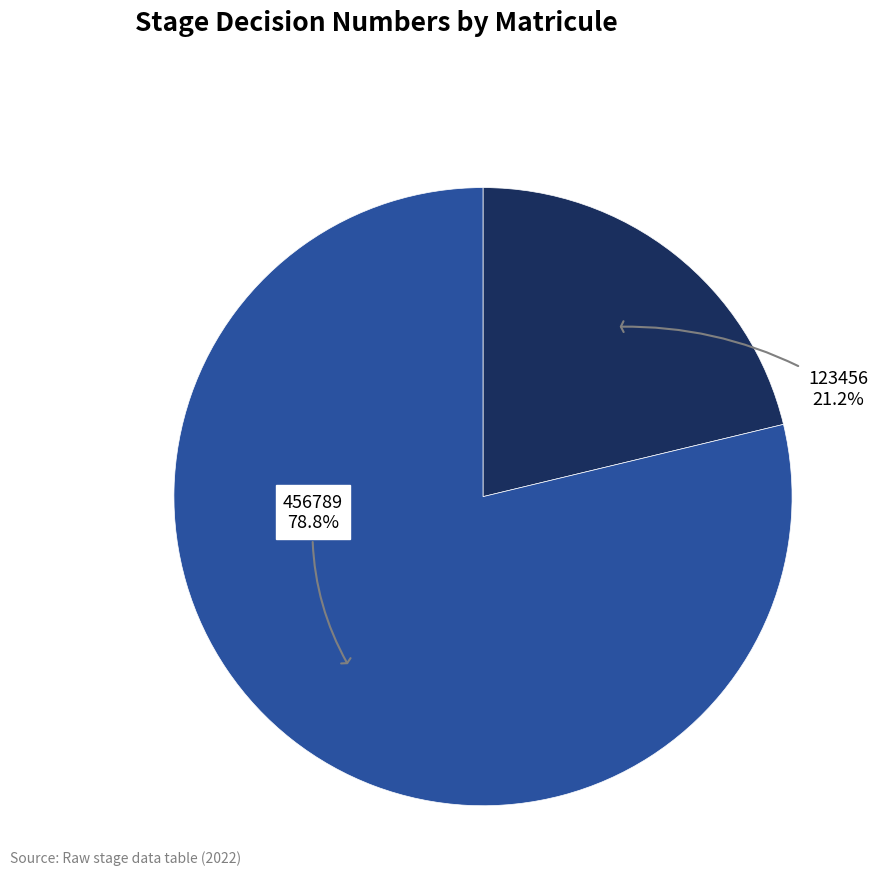

How many segments does this pie chart have?

2